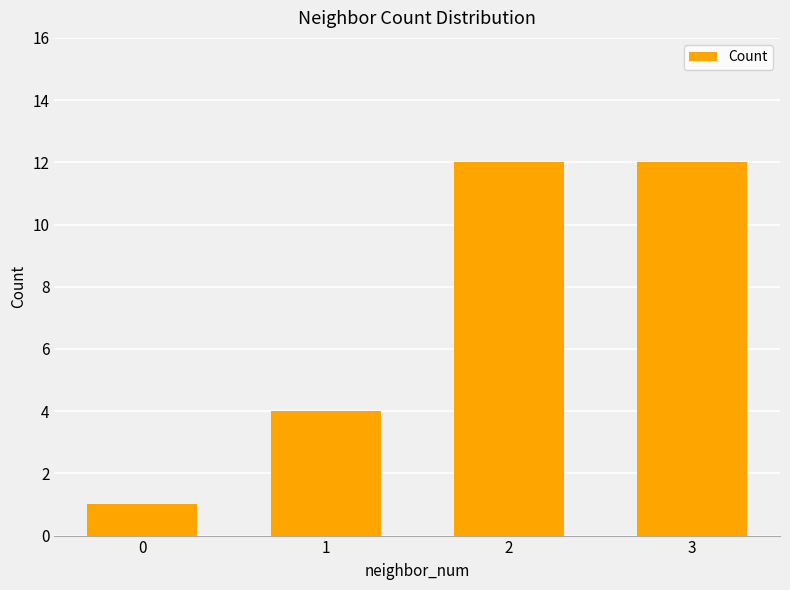

Which has a higher value, 1 or 0?

1